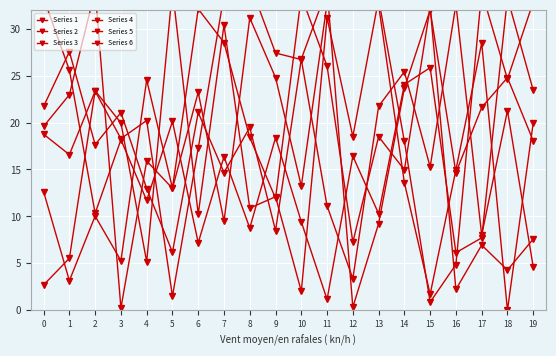

Where do Series 4 and Series 6 first cross each other?

0 and 1